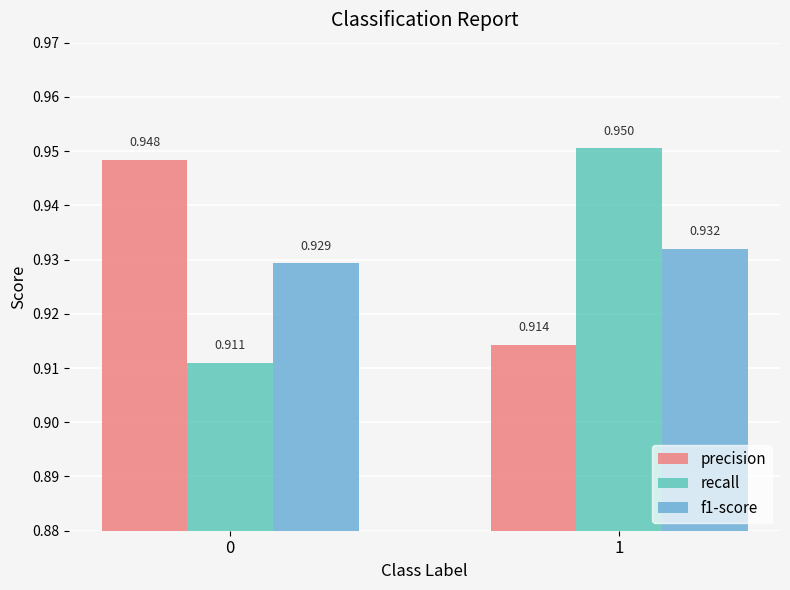

How many bars are there in each group?

3